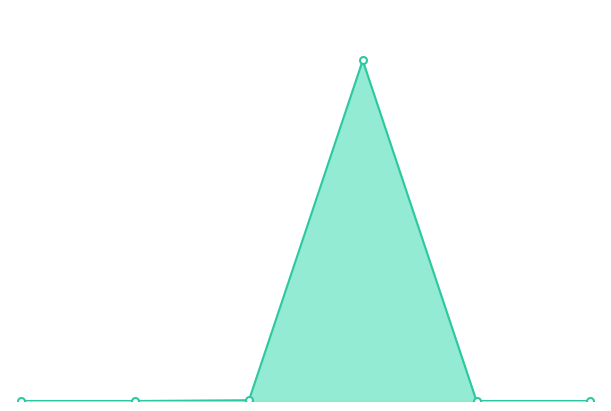

Does the chart have visible grid lines?

No